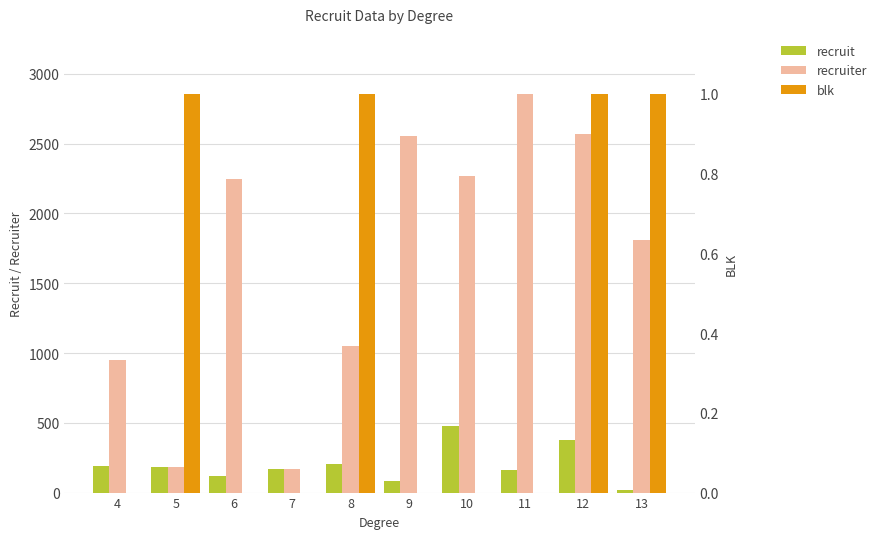

Where is recruiter nearest to the value 1515?

13